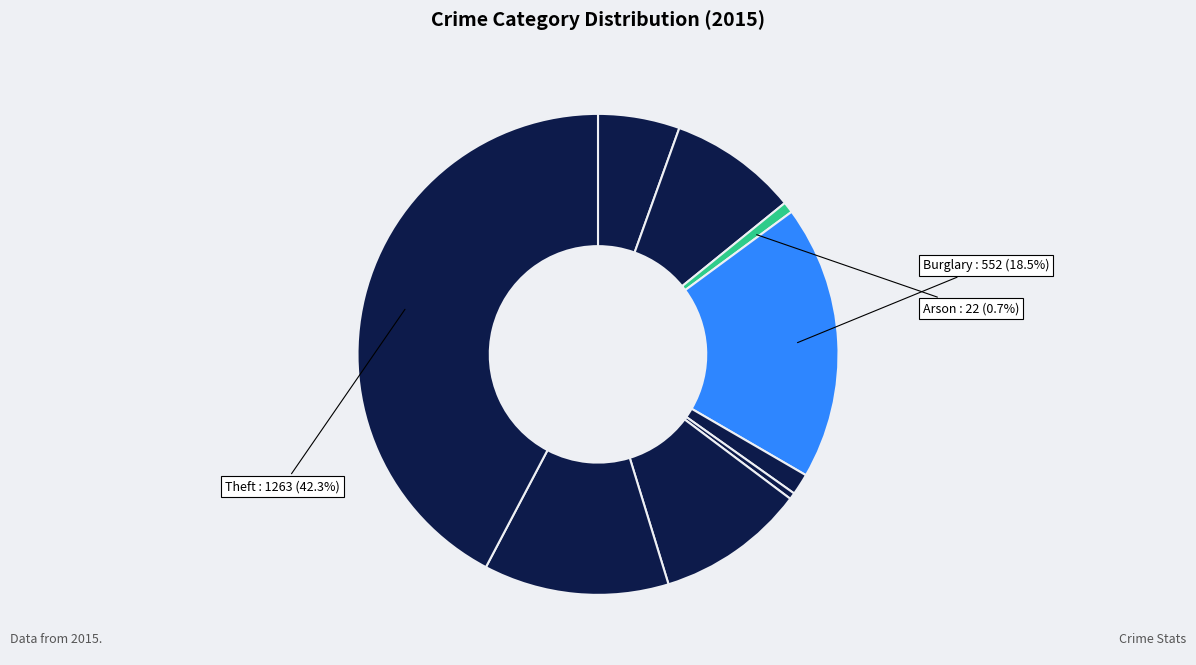

Does any single category account for the majority?

No